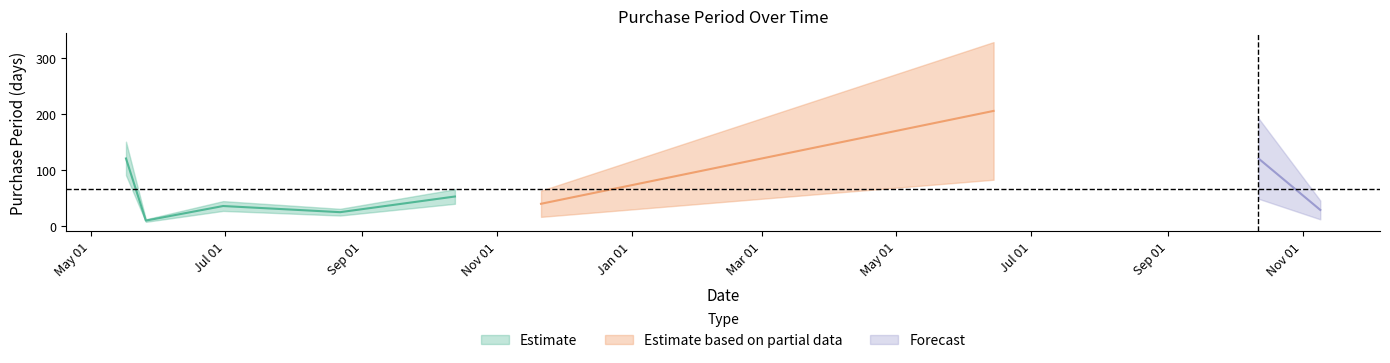

List the labels in order of value, smallest first.

2016-05-26, 2016-08-22, 2017-11-09, 2016-07-29, 2016-06-30, 2016-11-21, 2016-10-13, 2016-05-17, 2017-10-12, 2017-06-14